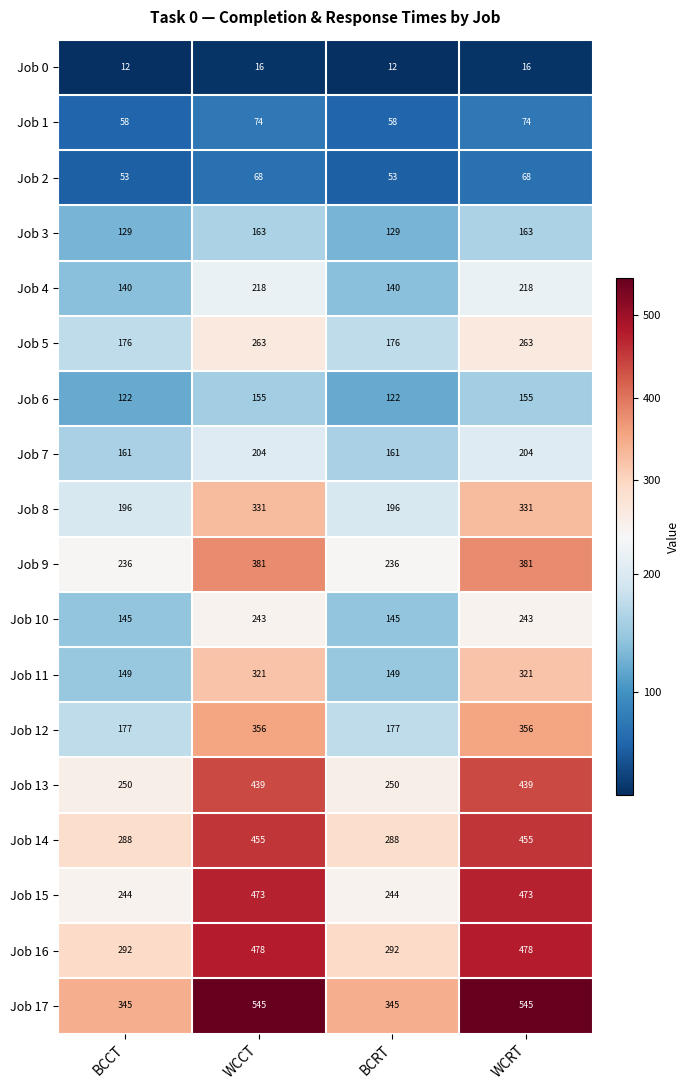

What is the sum of the Job 16 values at WCRT and BCCT?

770